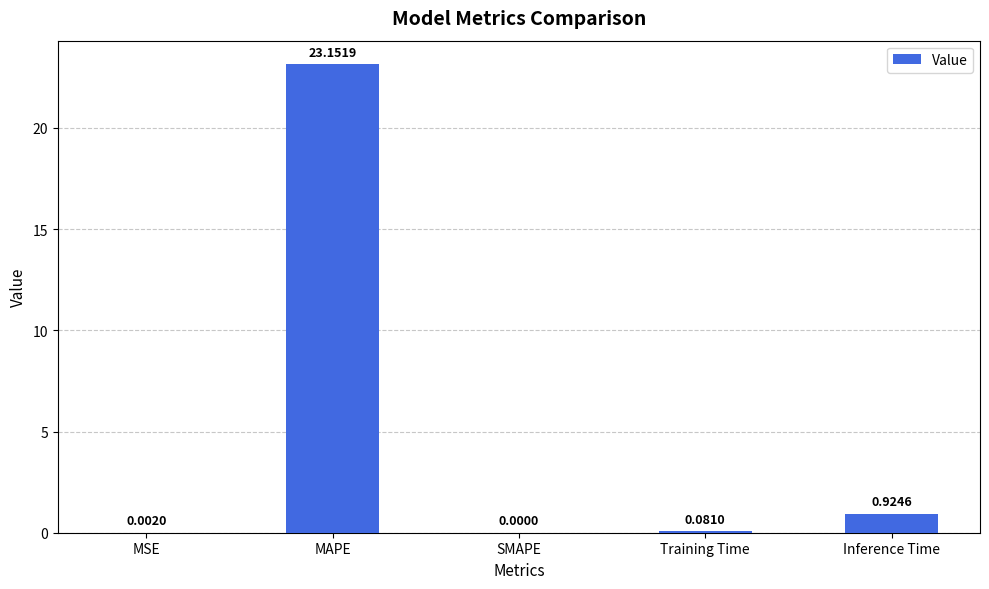

At which category does the chart reach its peak across all series?

MAPE